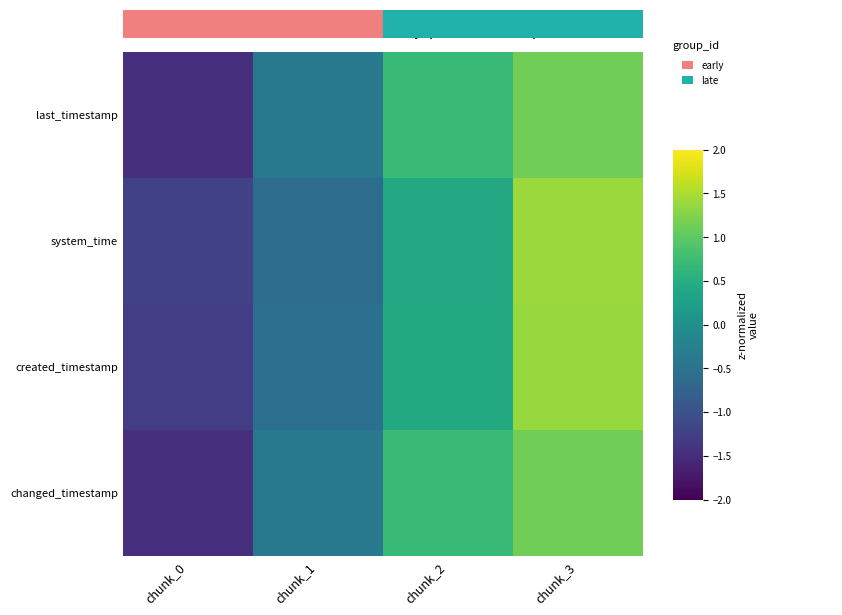

What is the total value across all series at chunk_3?

5.1